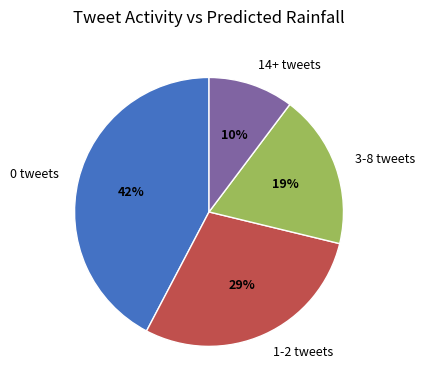

Is it true that 14+ tweets is 1% of the pie?

False